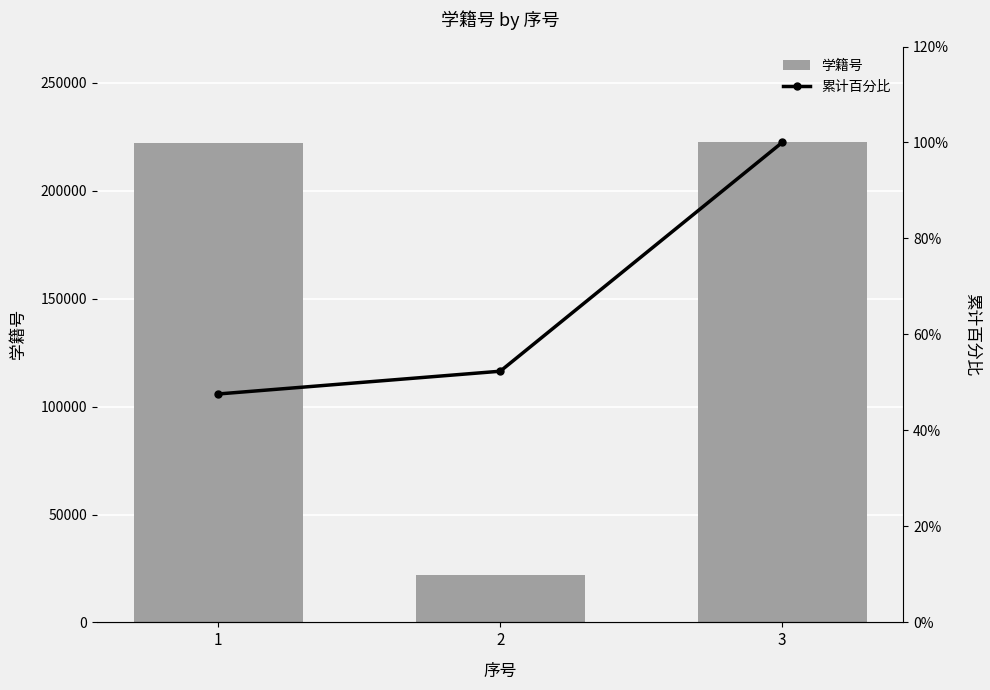

At which category is the sum across all series the highest?

3